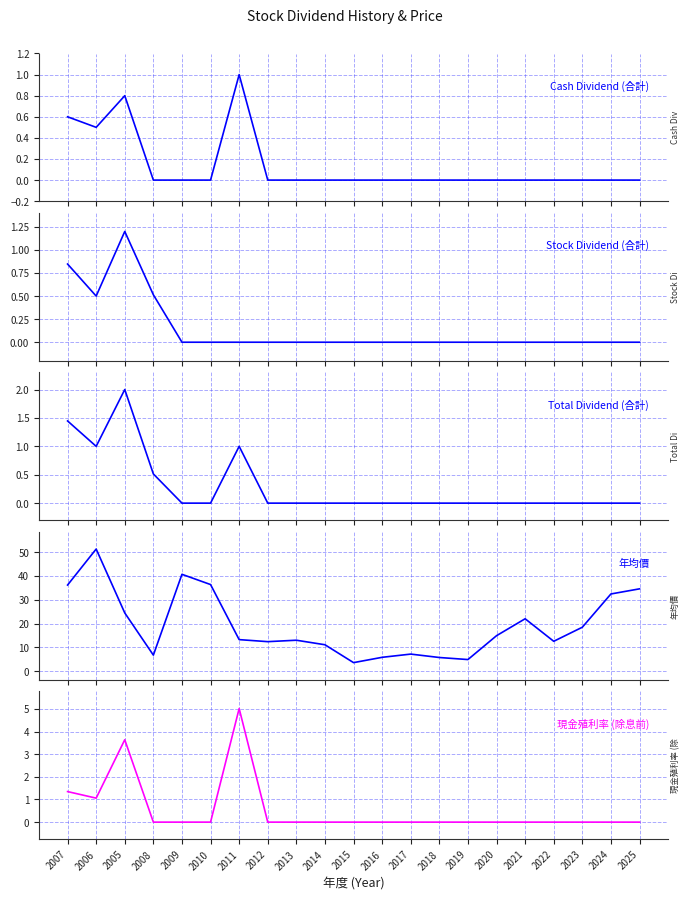

At which label is Stock Dividend (合計) closest to 0?

2009